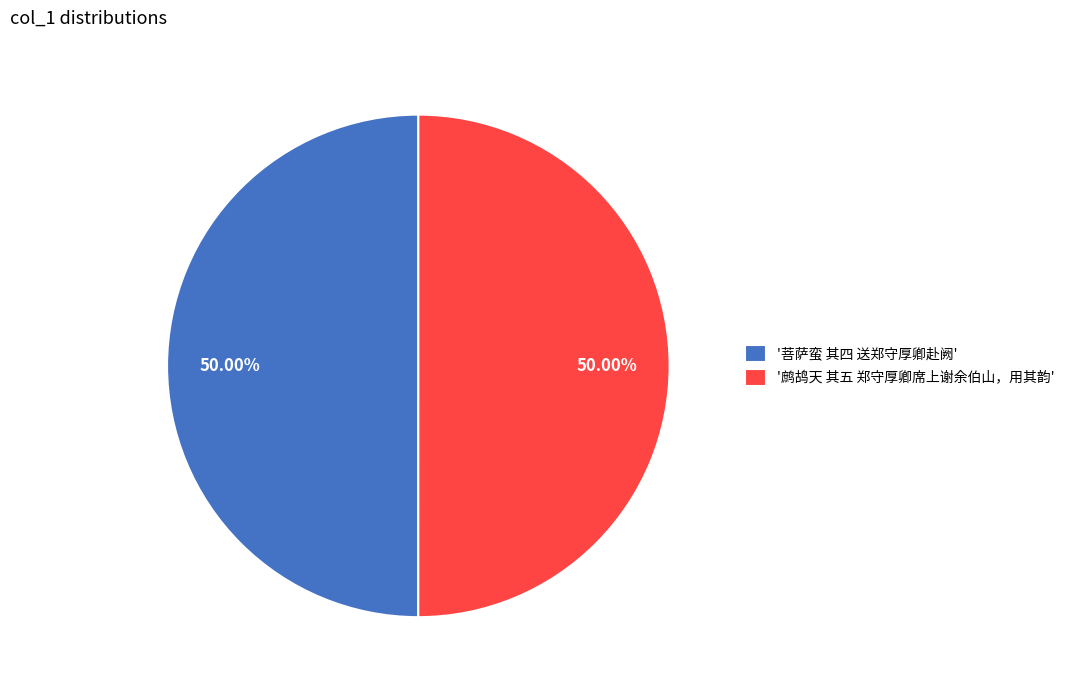

Approximately how many times larger is the value at '鹧鸪天 其五 郑守厚卿席上谢余伯山，用其韵' compared to '菩萨蛮 其四 送郑守厚卿赴阙'?

1.0